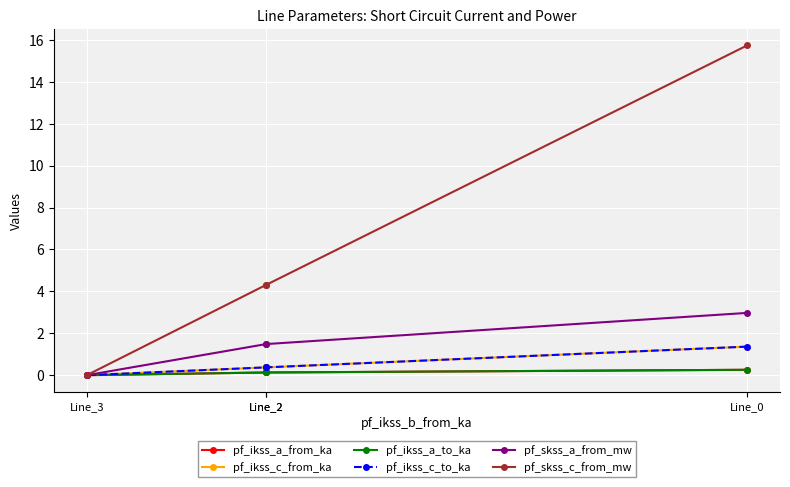

True or false: pf_ikss_c_from_ka has a value of 2.4 at Line_0.

False